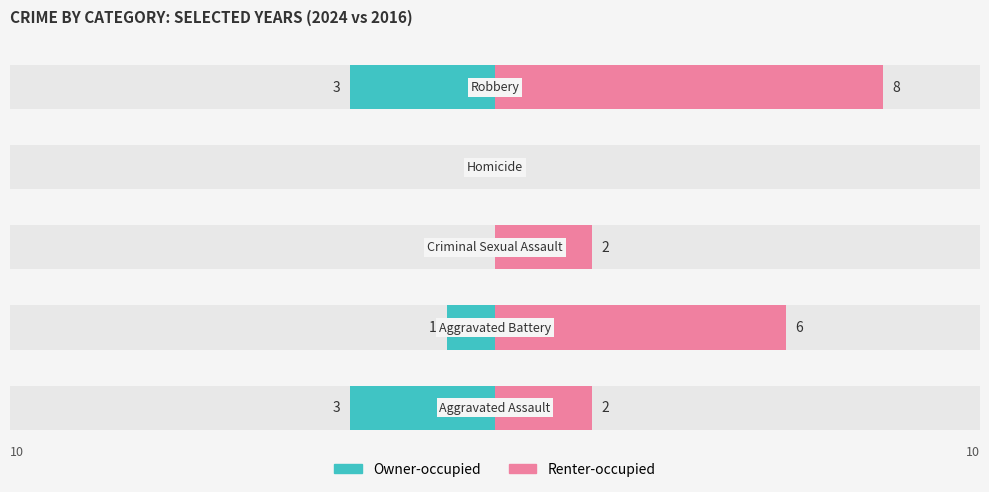

List the series in order of their overall mean, highest first.

Renter-occupied, Owner-occupied